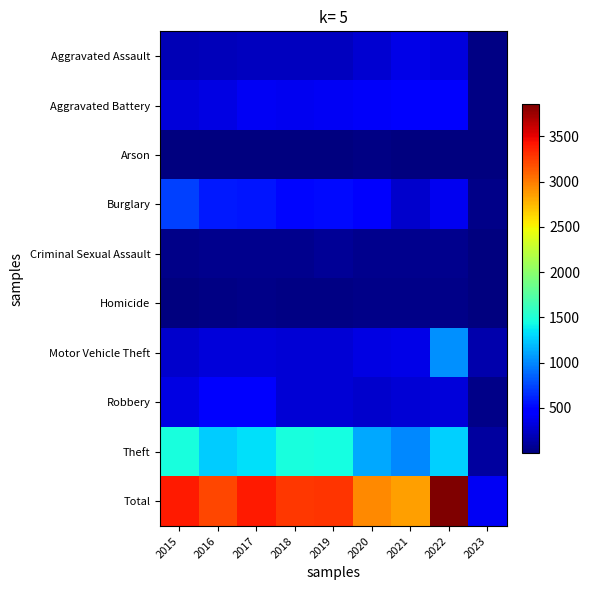

At how many categories does at least one series exceed 3619?

1